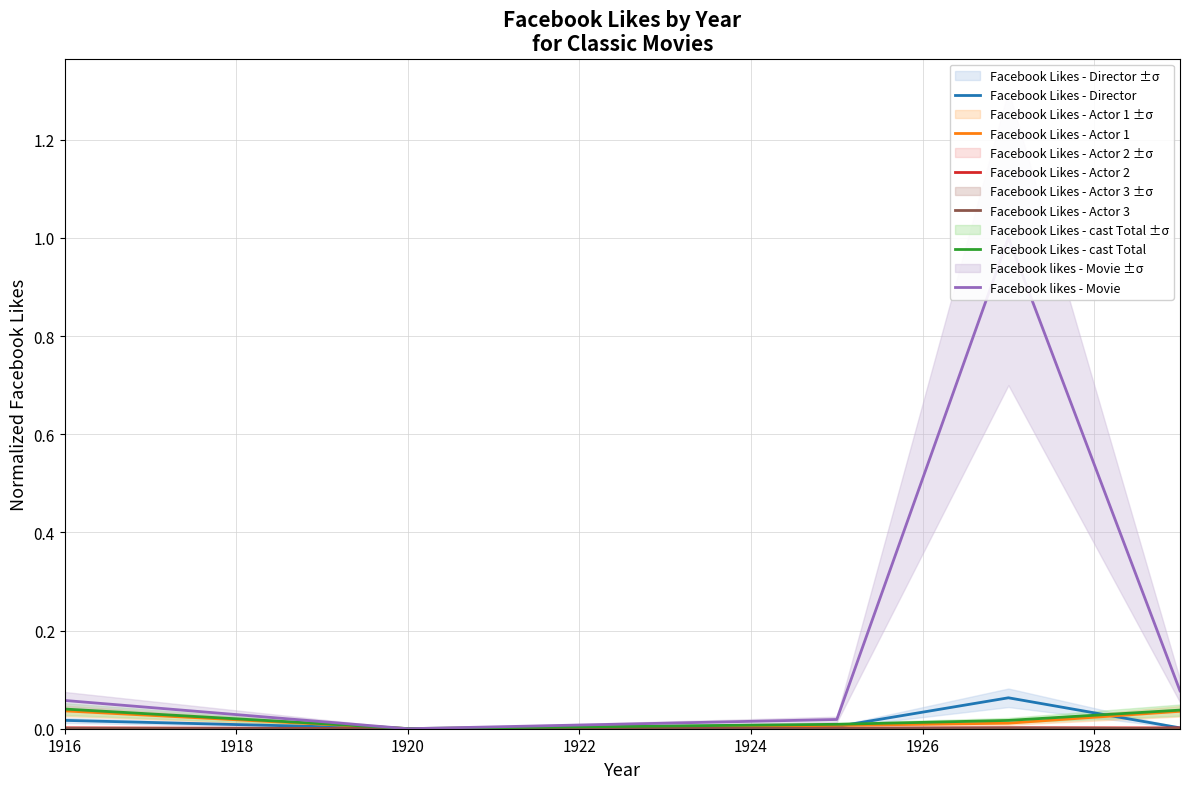

The value of Facebook Likes - cast Total at 1916 is 0.1. True or false?

False